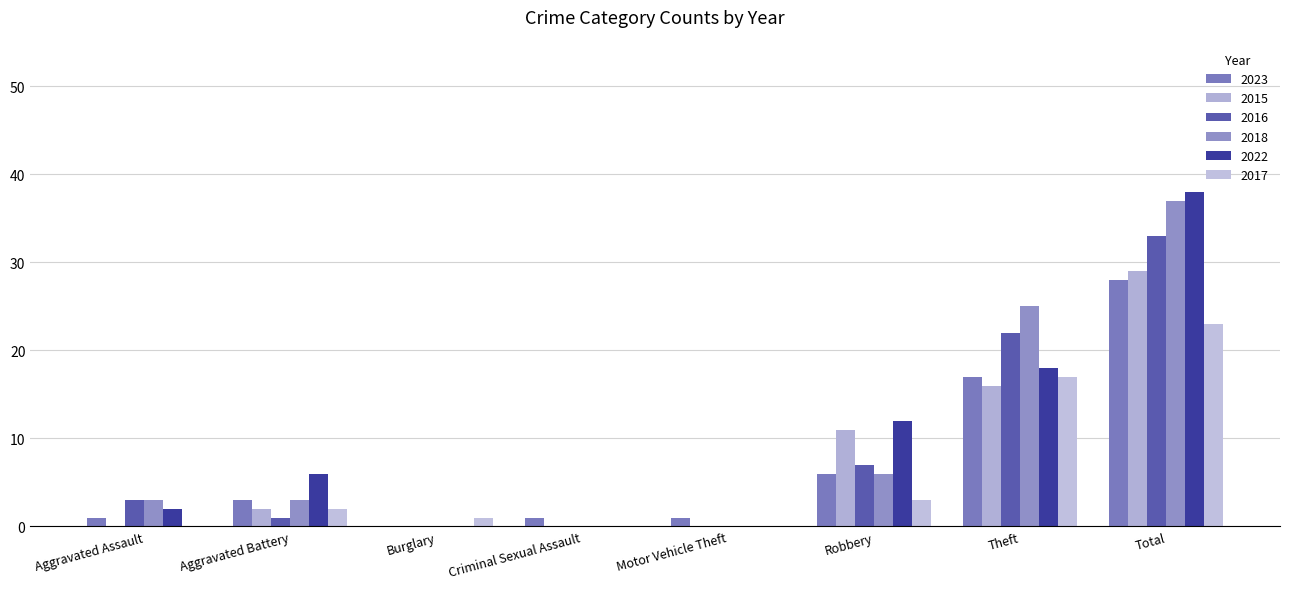

What is the difference between the highest and lowest values at Aggravated Battery?

5